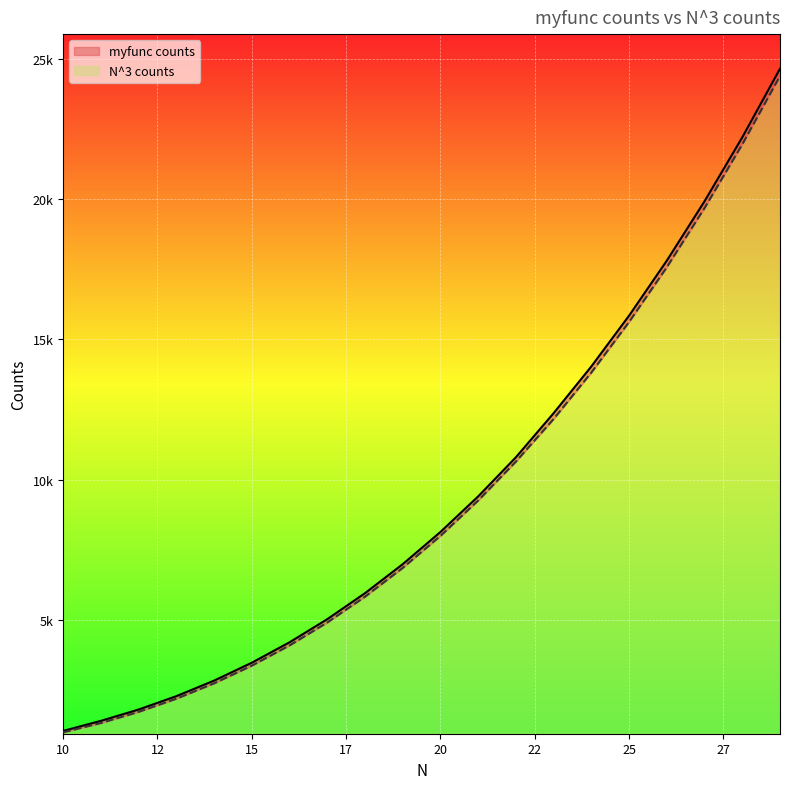

What is the value of the N^3 counts point at the 17th from the left?

17576